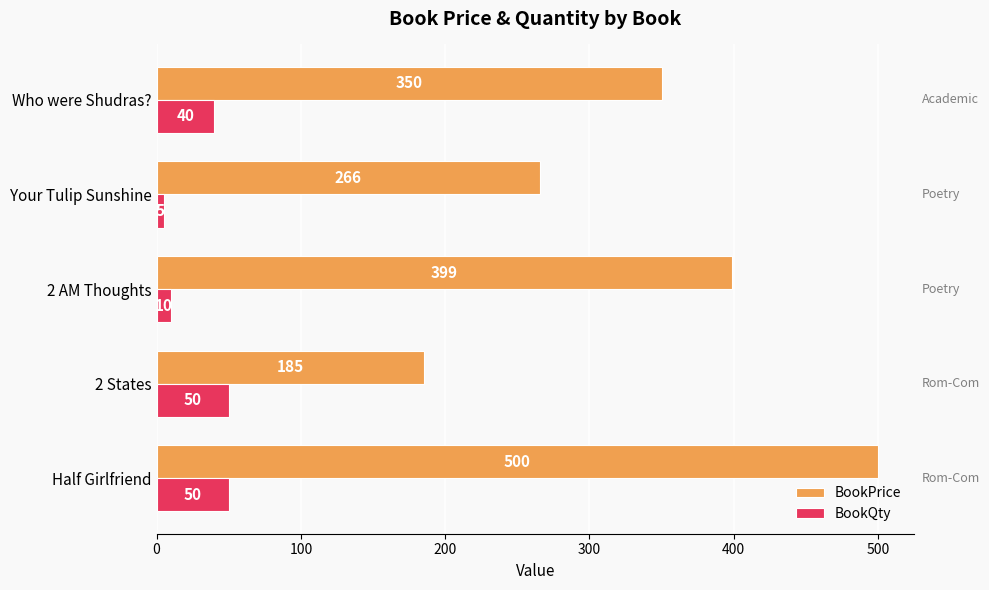

How many categories are shown in the chart?

5